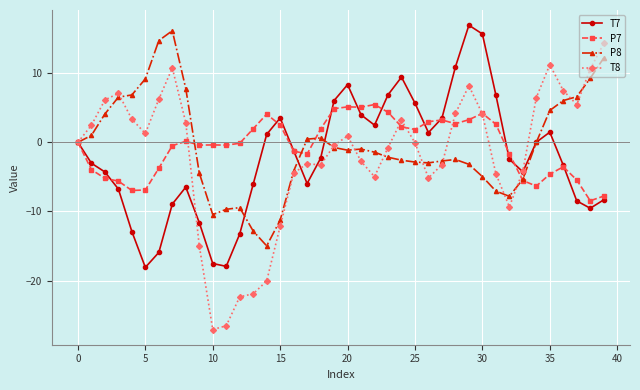

What is the value of the T8 point at the 14th from the left?

-21.9